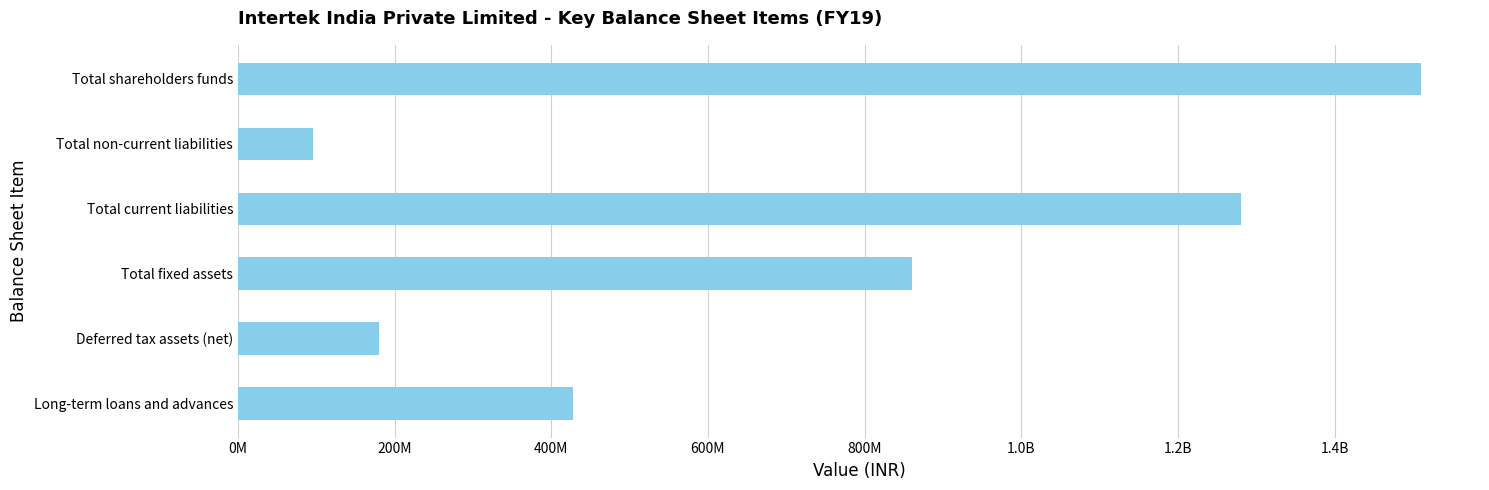

What is the average value?

725871164